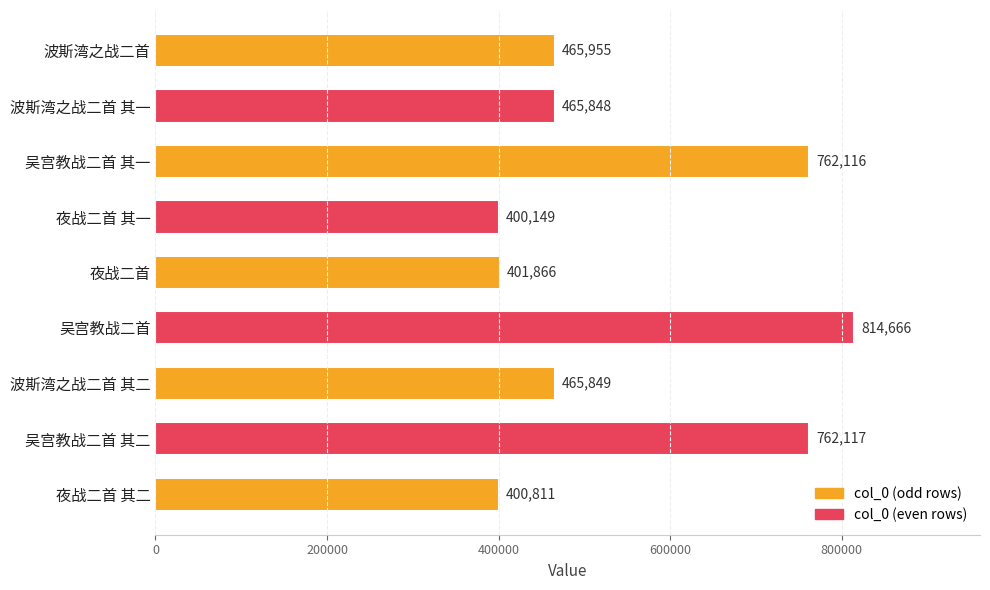

What is the sum of all values?

4939377